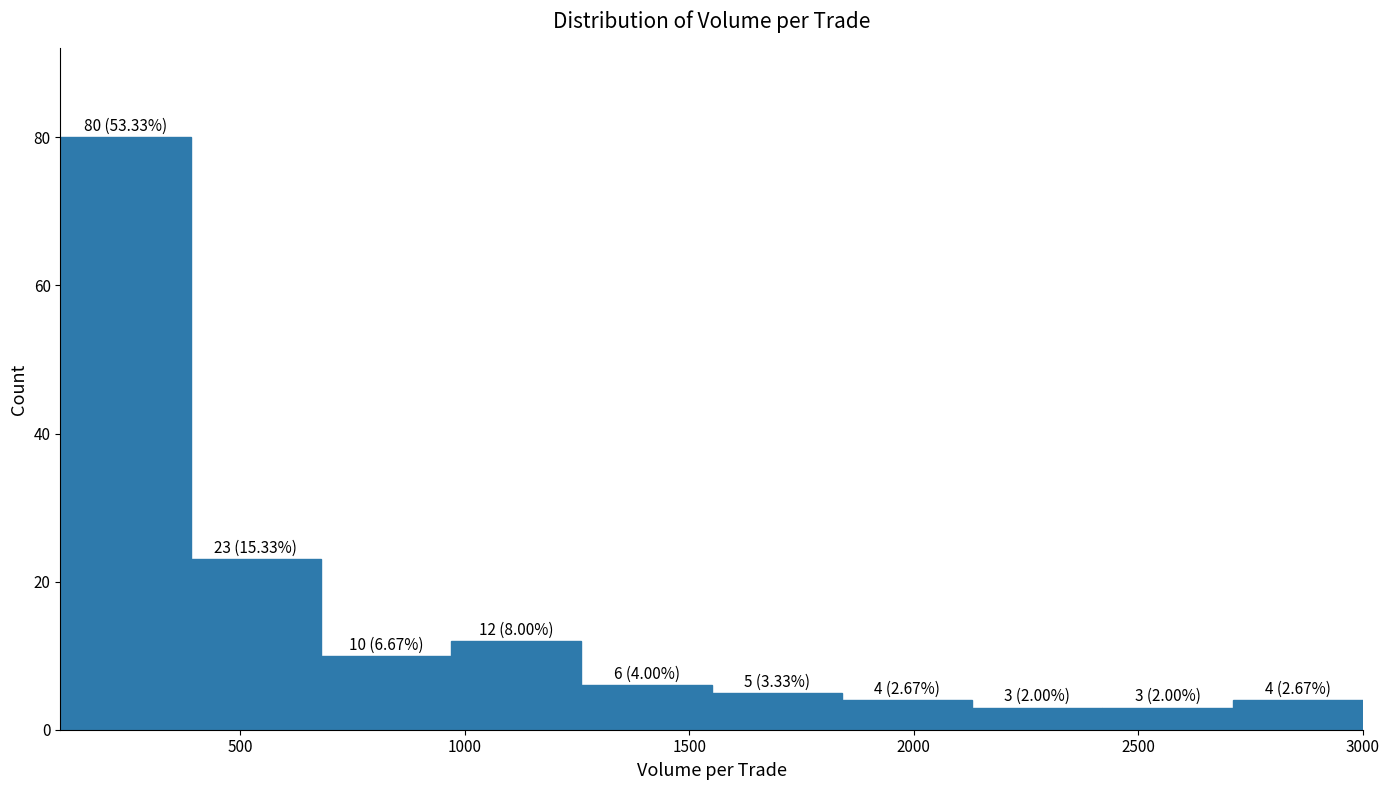

Which range on the x-axis has the tallest bar?

100 to 390